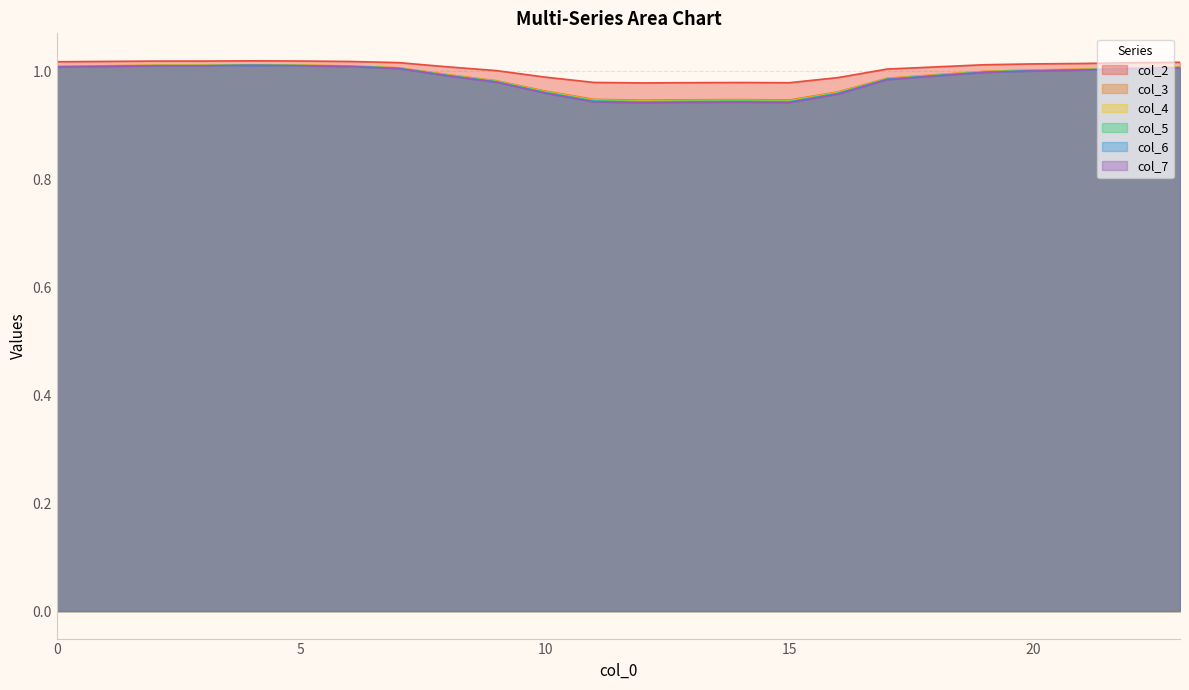

What is the total value across all series at 11?

5.7